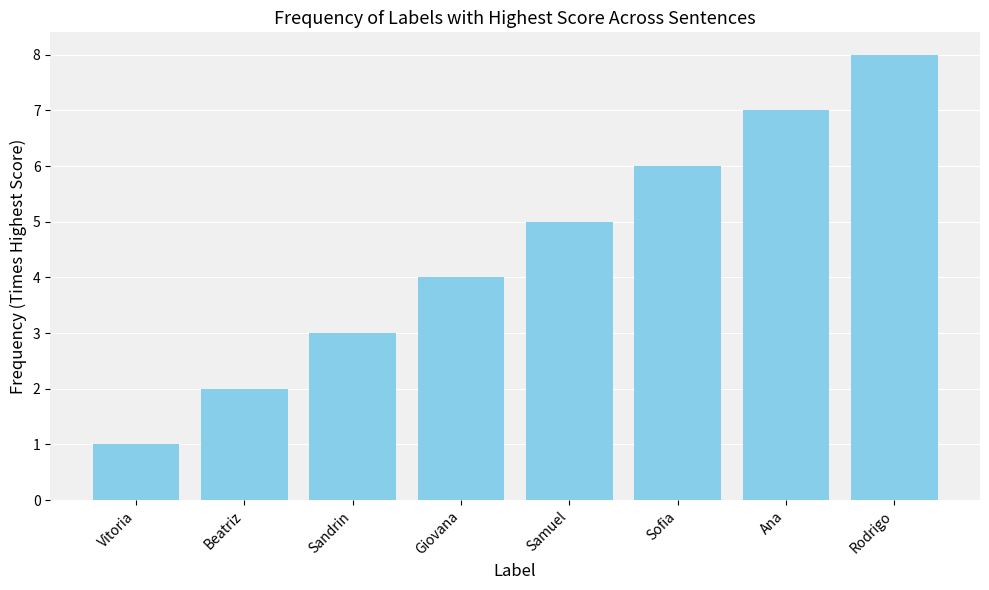

Count the number of data series in this chart.

1